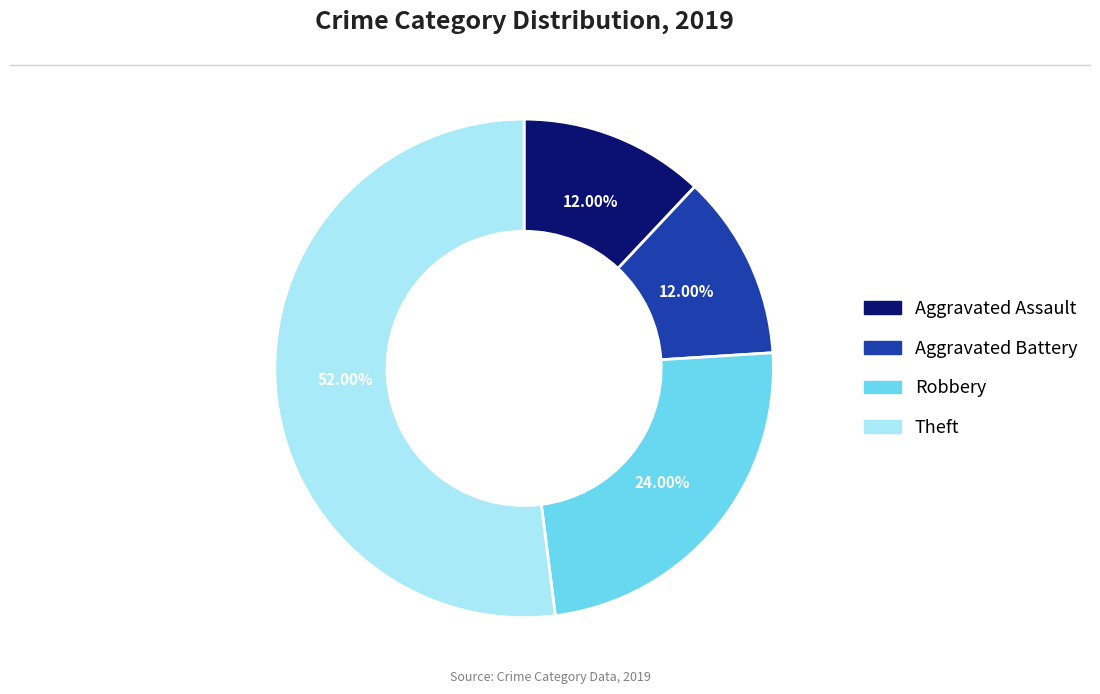

Which category has the biggest portion of the pie?

Theft